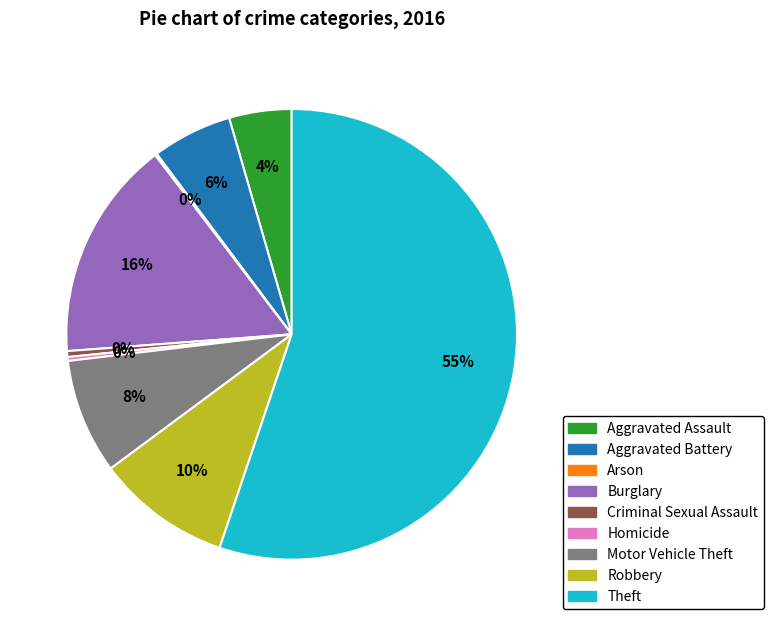

Combined, do Aggravated Assault and Motor Vehicle Theft account for over 50%?

No